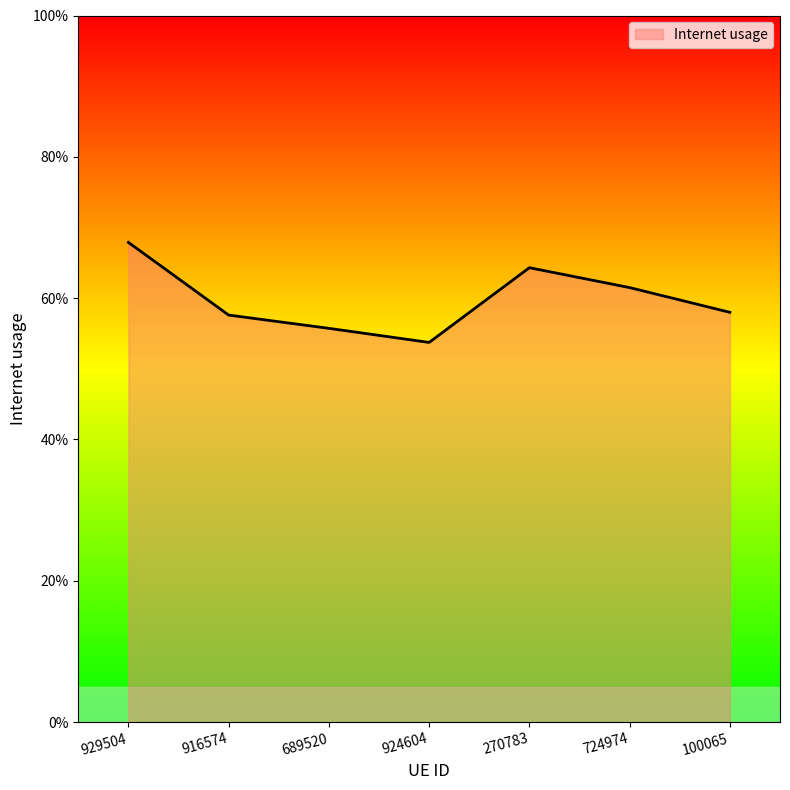

What position from the left is 929504?

1